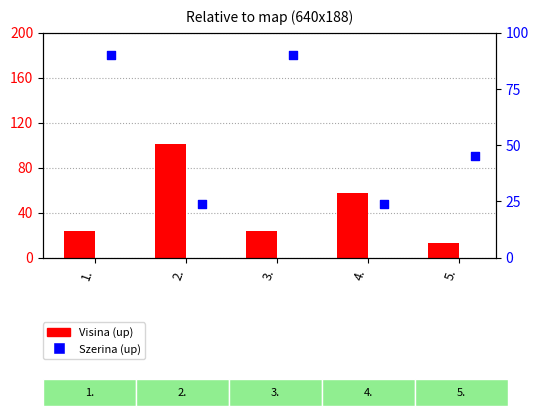

At how many categories does at least one series exceed 38?

5